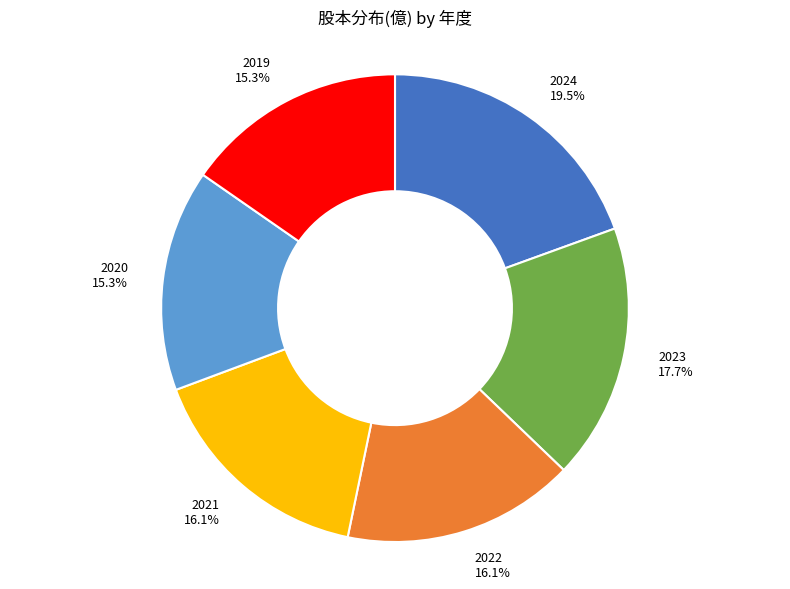

What is the largest slice in the pie chart?

2024